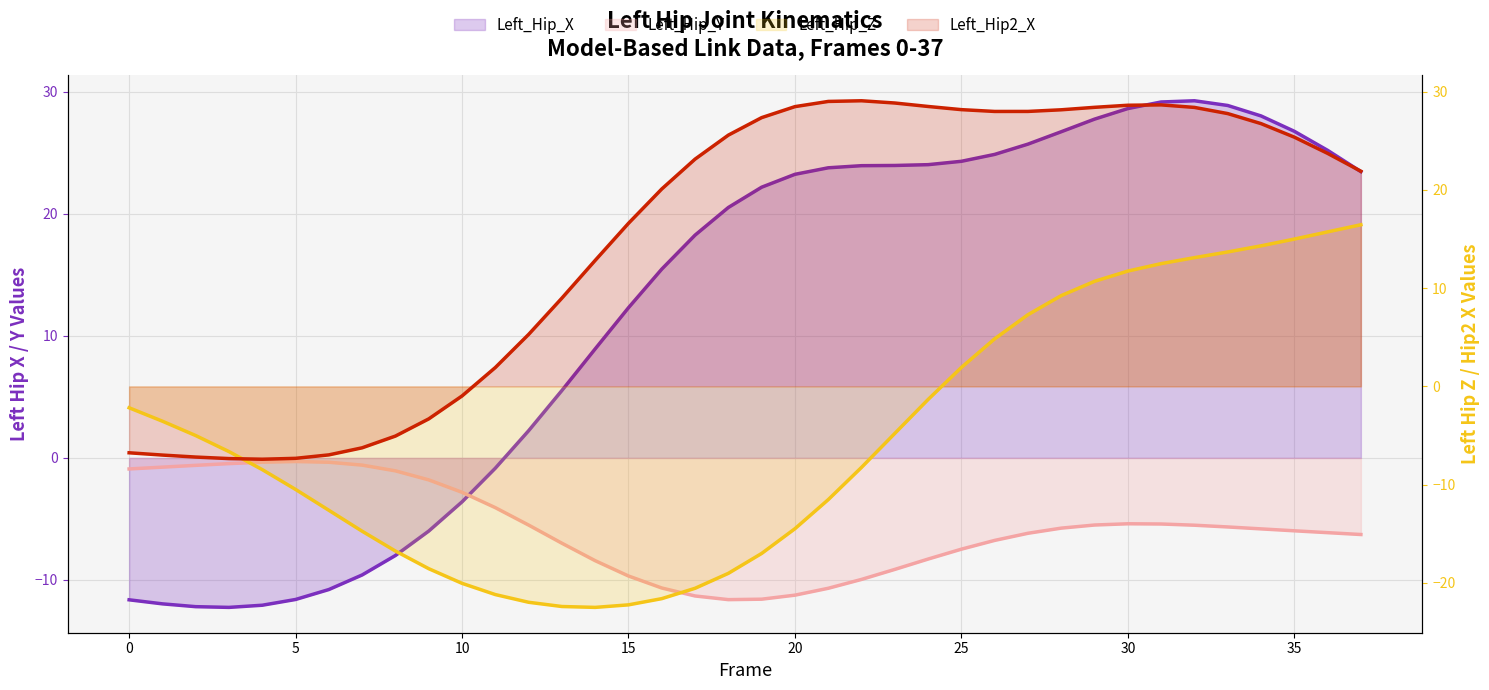

What is the minimum value shown in the chart?

-22.5